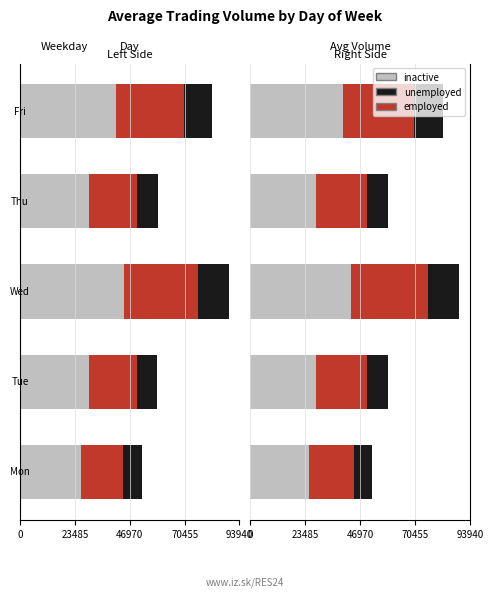

What is the value of the unemployed bar at the 2nd from the left?

8812.8